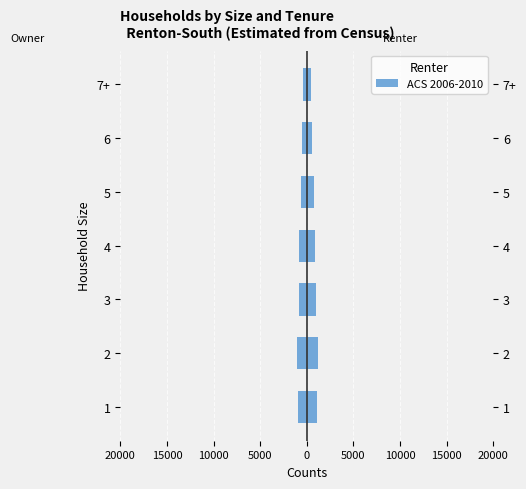

Count the number of values greater than -780.

3